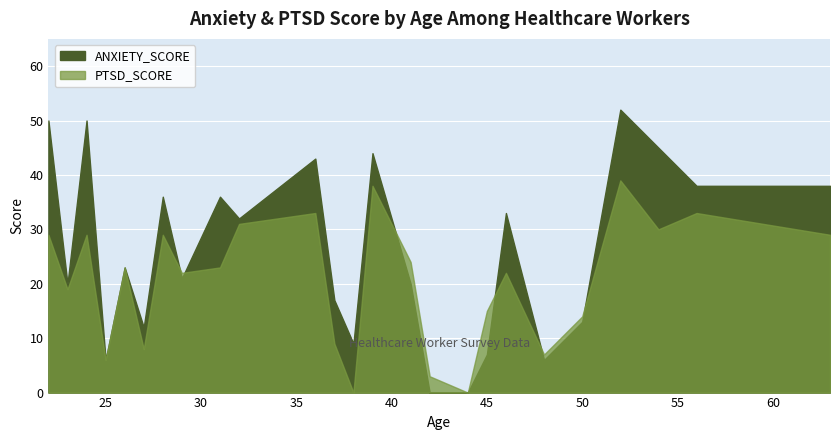

True or false: ANXIETY_SCORE has a value of 32 at 23.

False